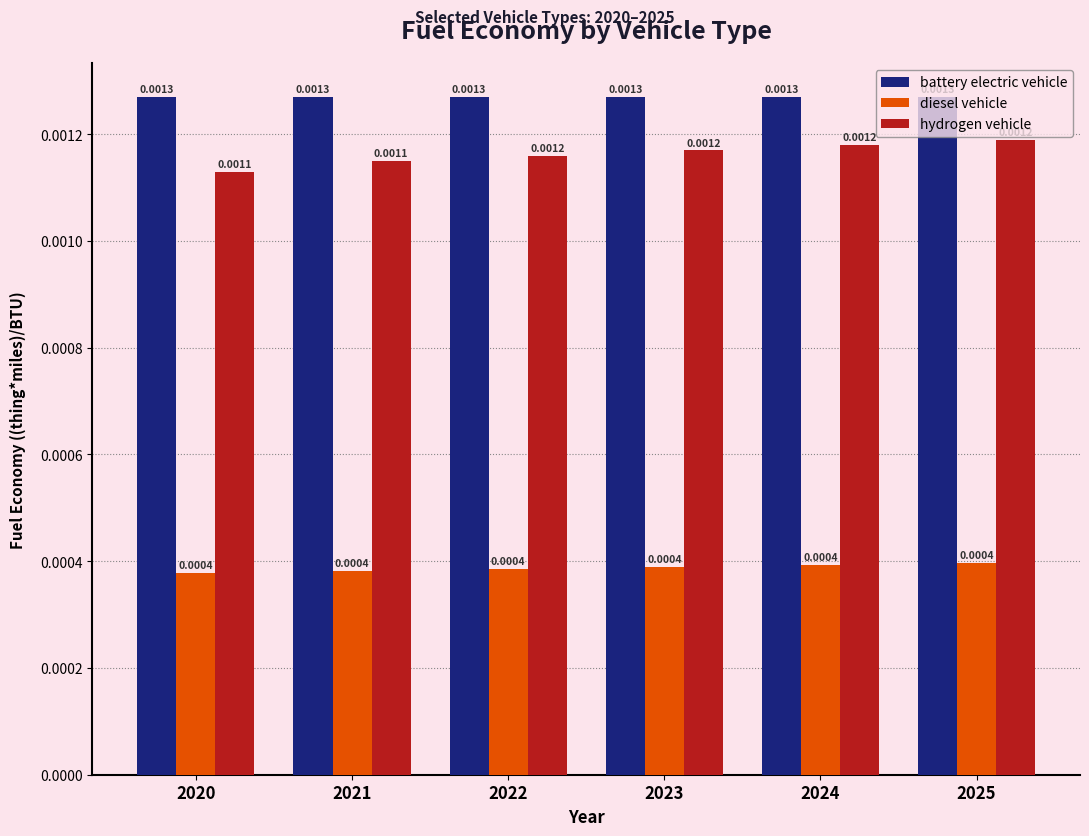

Rank the series at 2023 from highest to lowest value.

battery electric vehicle, hydrogen vehicle, diesel vehicle